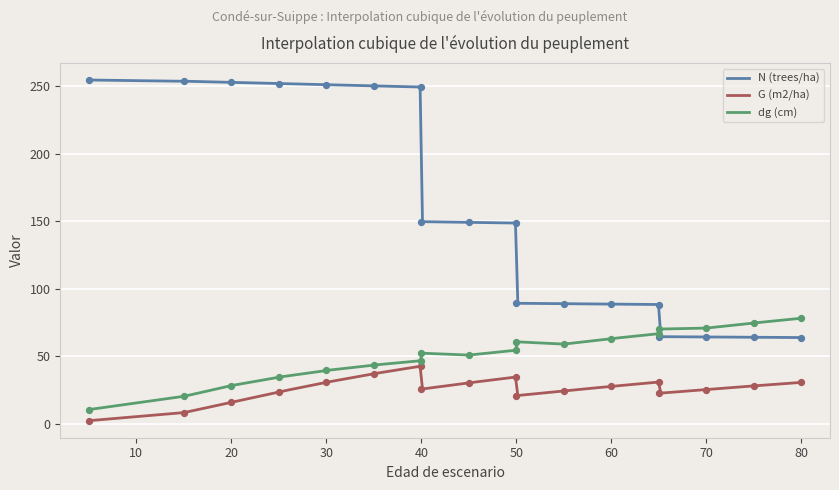

What are all the series names shown in the legend?

N (trees/ha), G (m2/ha), dg (cm)